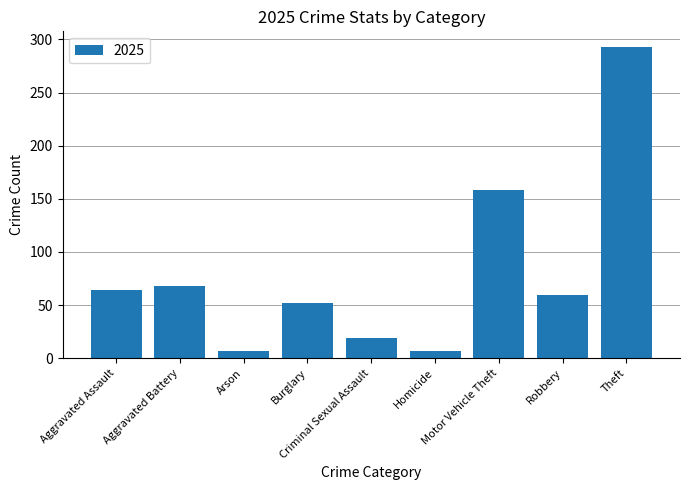

What position from the left is Theft?

9